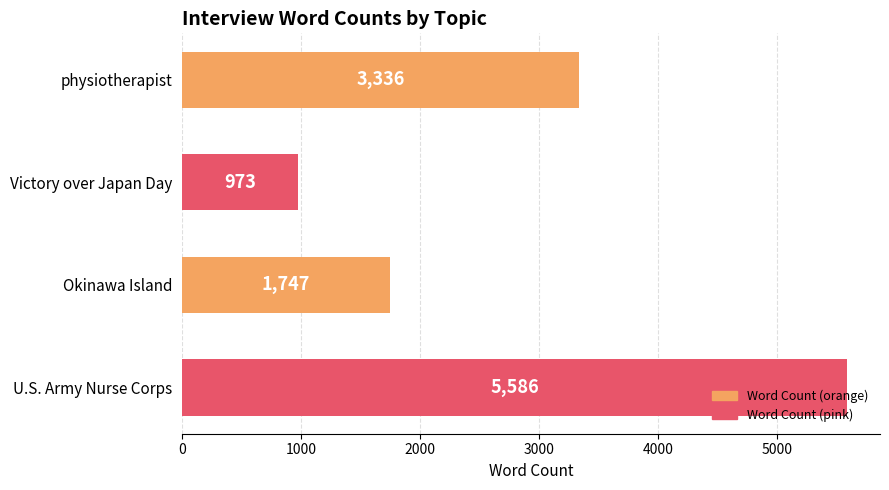

What is the difference between the second highest and minimum values?

2363